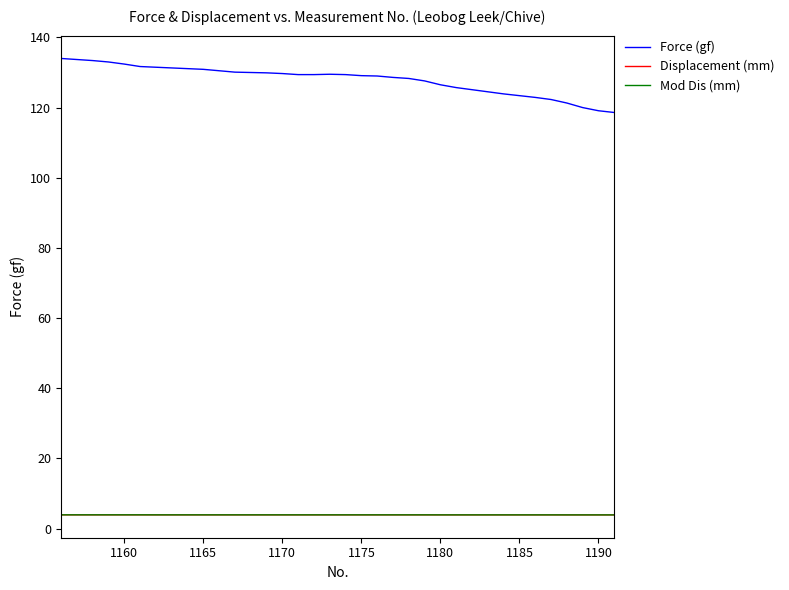

Which series has the widest spread of values?

Force (gf)